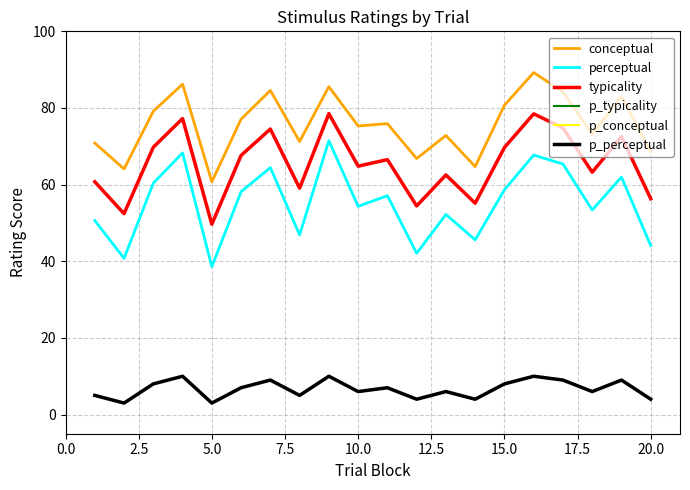

Does the chart display data point markers on the line(s)?

No